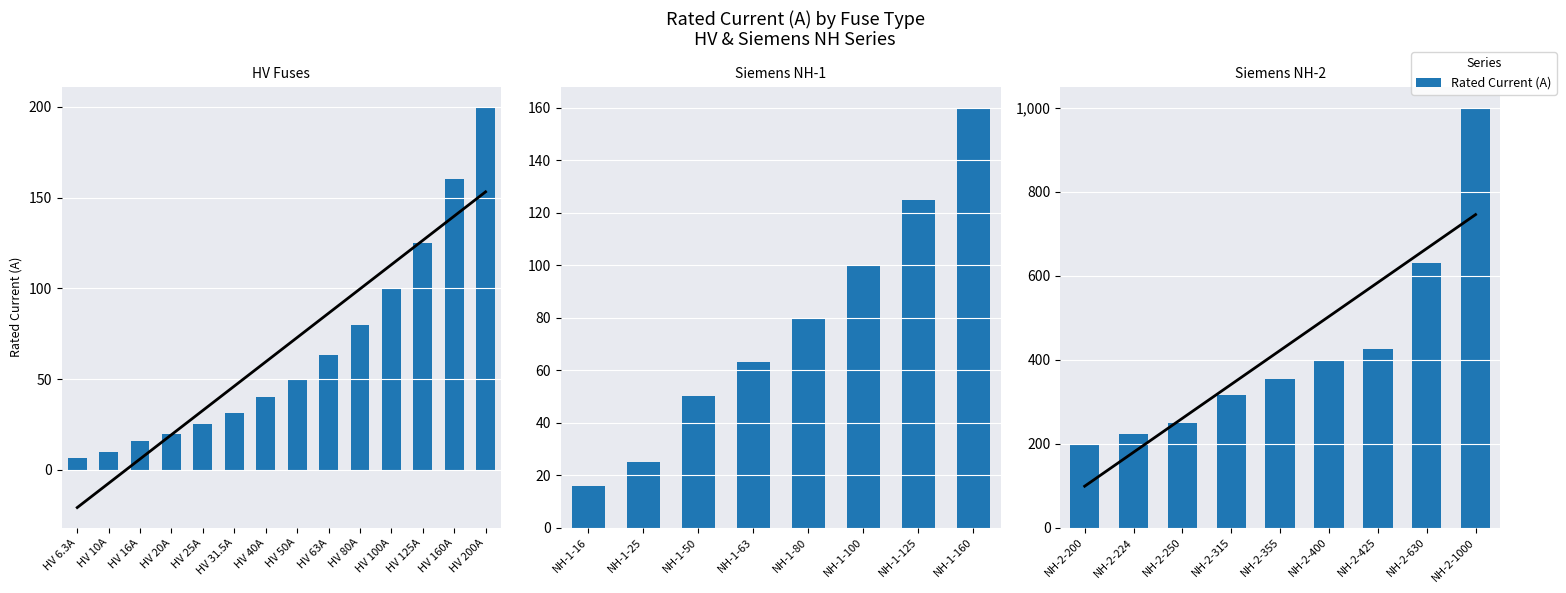

Which has a higher value, NH-2-315 or NH-2-200?

NH-2-315